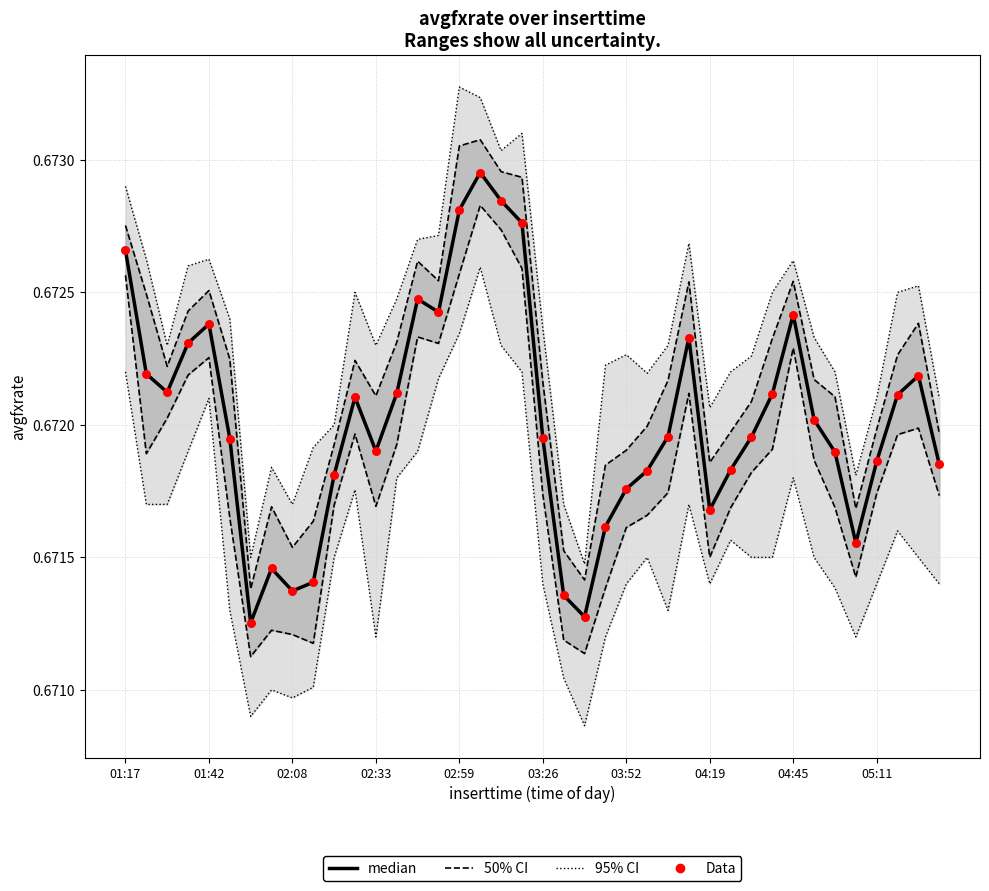

Is the value of Data at 13 greater than the value of median at 38?

No